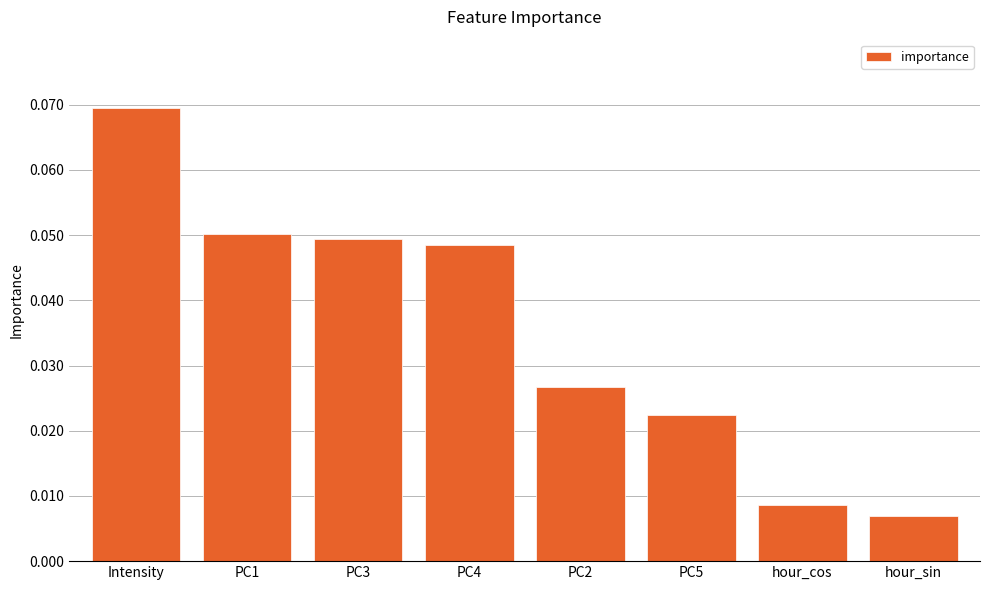

What is the sum of all values?

0.3